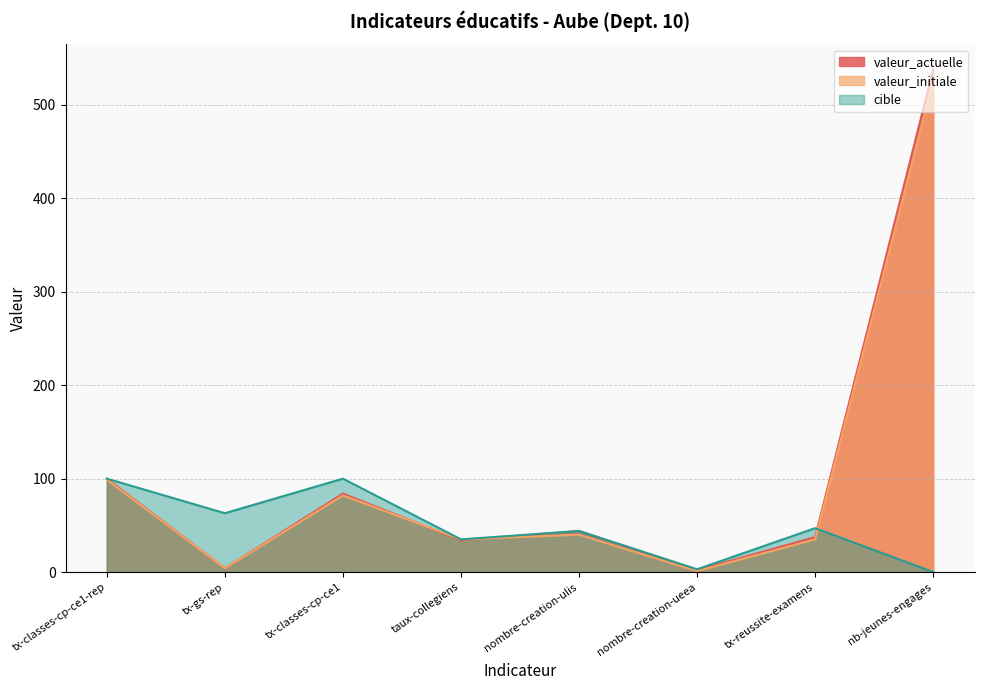

True or false: cible has a value of 35.0 at taux-collegiens.

True